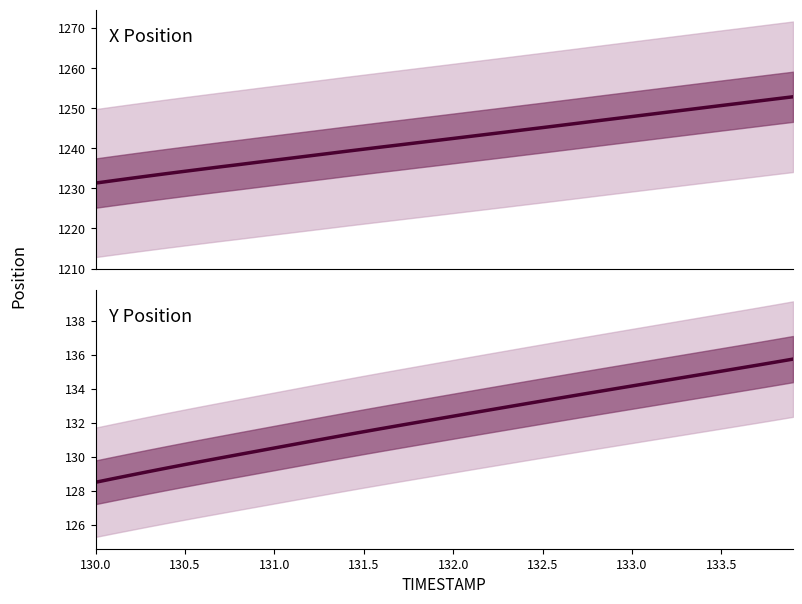

What is the value of the X point at the 21st from the left?

1242.5